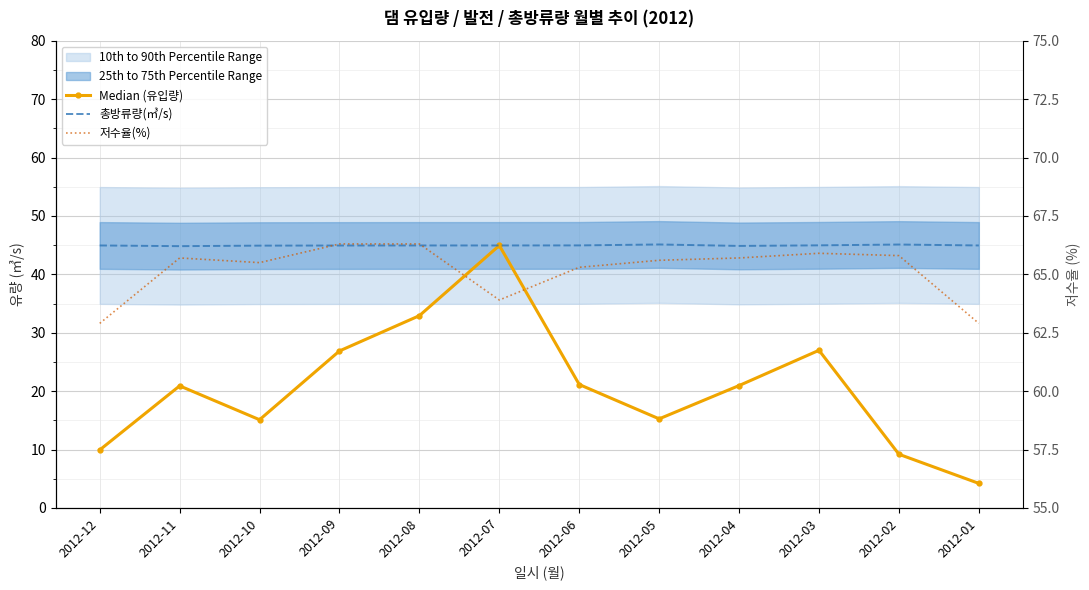

Which series has the largest range (max minus min)?

Median (유입량)